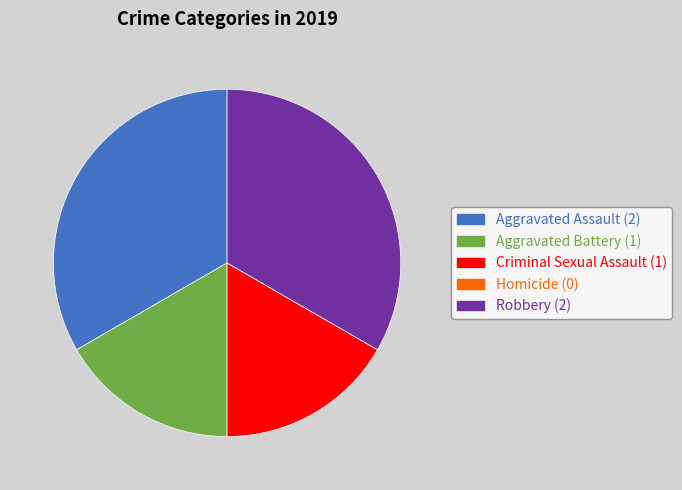

Does Aggravated Battery represent more than half of the total?

No